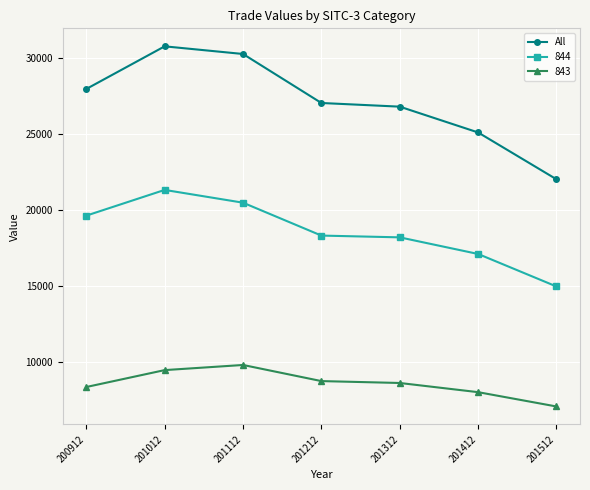

What value does the 843 series have at 201412?

8008.4